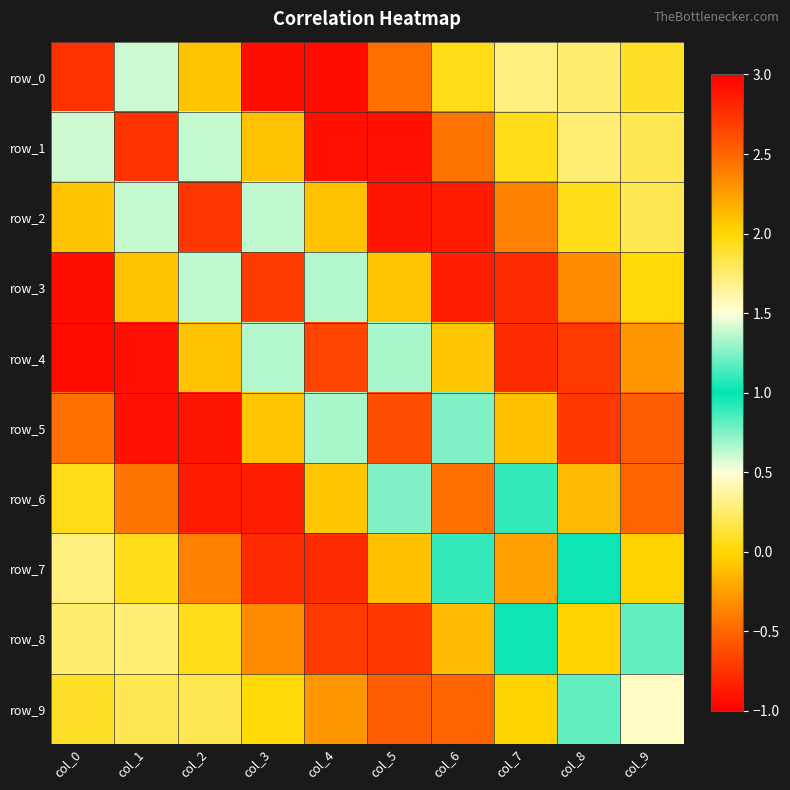

What is the approximate value of row_2 at col_9?

0.2